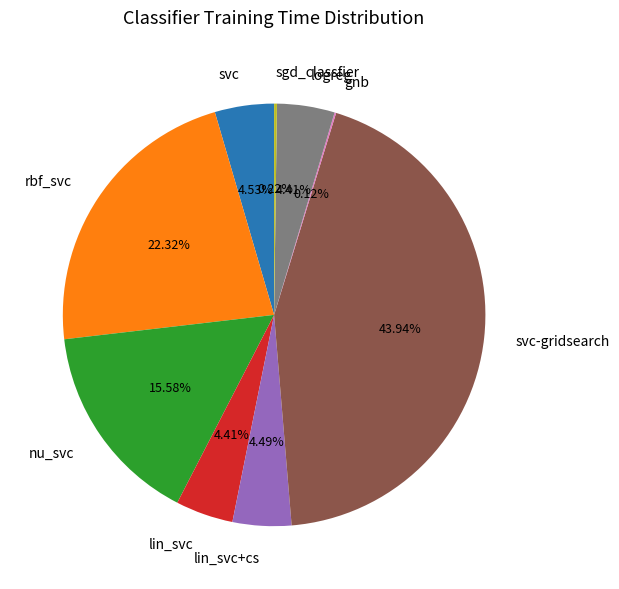

To the nearest percent, what percentage of the pie is nu_svc?

16%